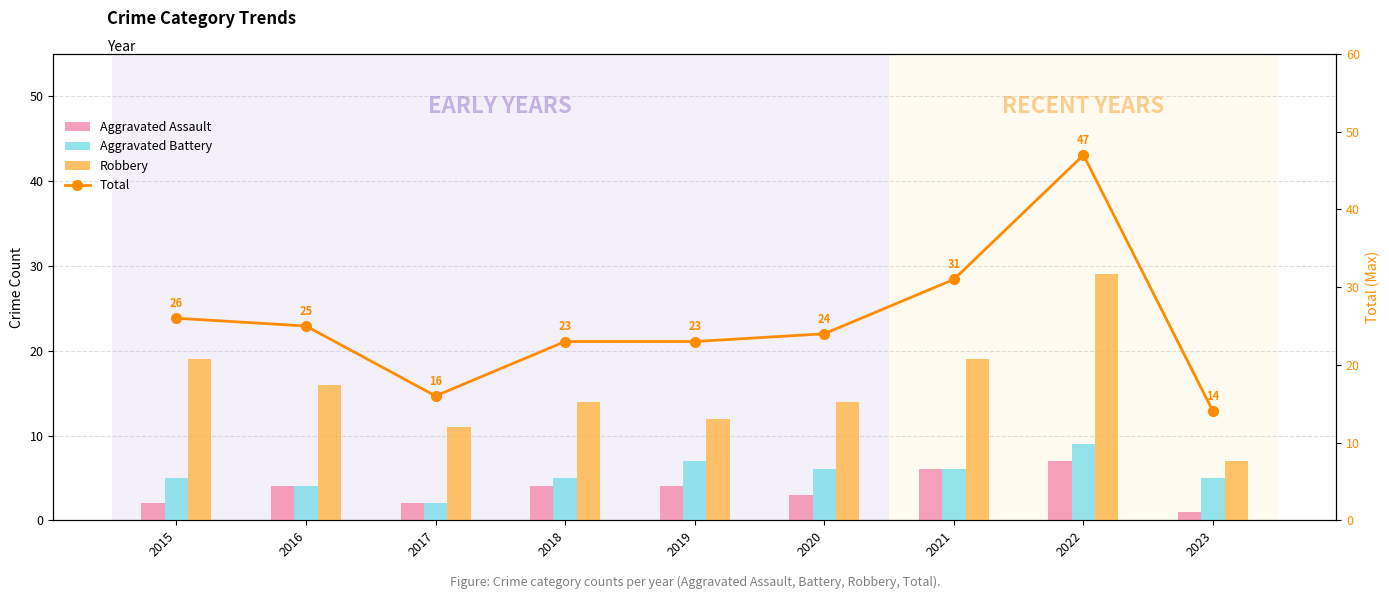

What are all the series names shown in the legend?

Aggravated Assault, Aggravated Battery, Robbery, Total